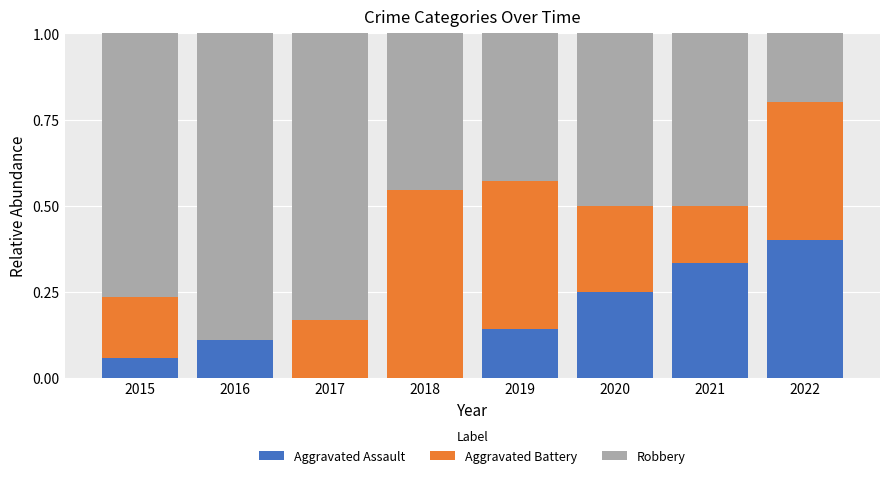

True or false: Aggravated Assault has a value of 0.0 at 2018.

True